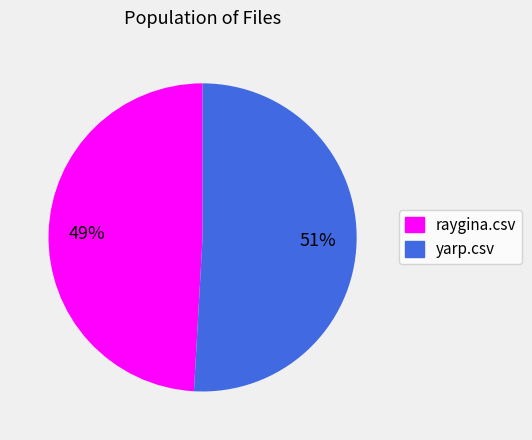

Does any single category account for the majority?

Yes